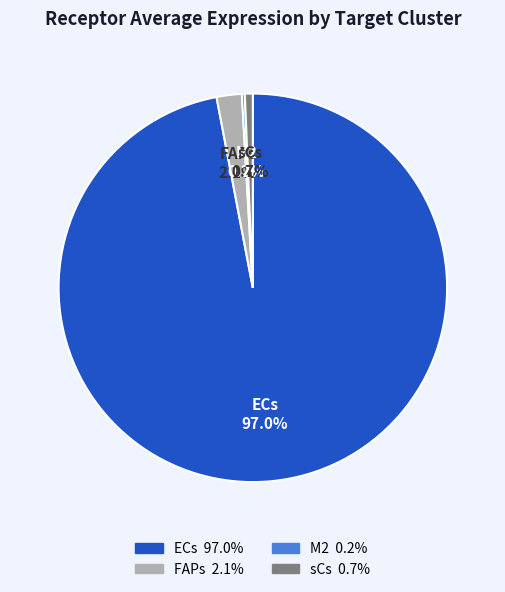

Does ECs account for over 50% of the chart?

Yes